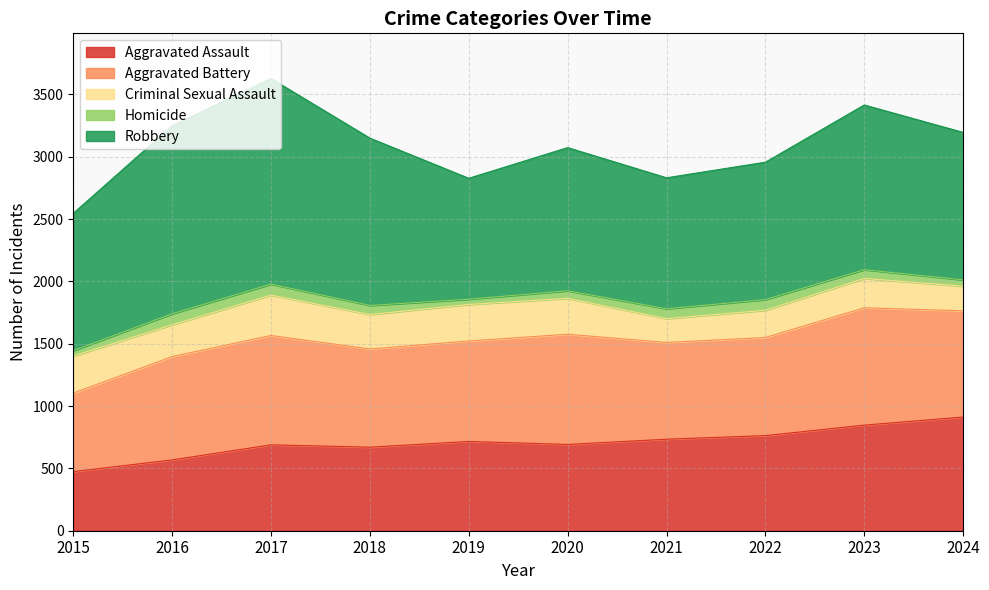

List the labels in order of Criminal Sexual Assault value, smallest first.

2021, 2024, 2022, 2023, 2016, 2018, 2020, 2019, 2015, 2017